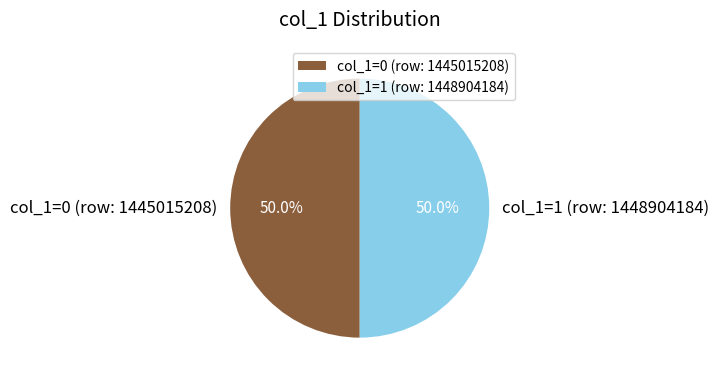

Is the sum of col_1=1 (row: 1448904184) and col_1=0 (row: 1445015208) greater than half?

Yes